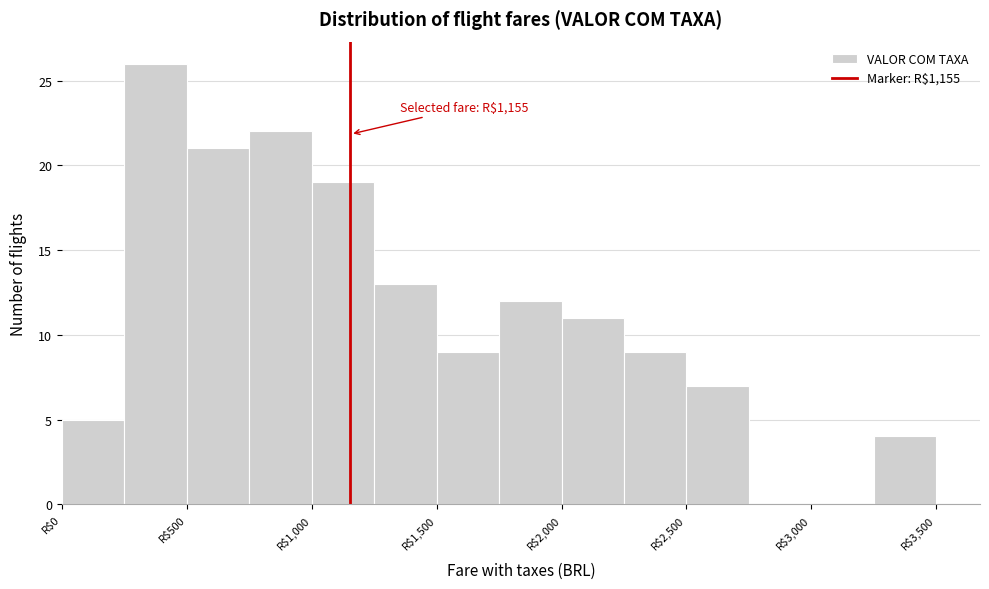

Which range on the x-axis has the tallest bar?

250 to 500